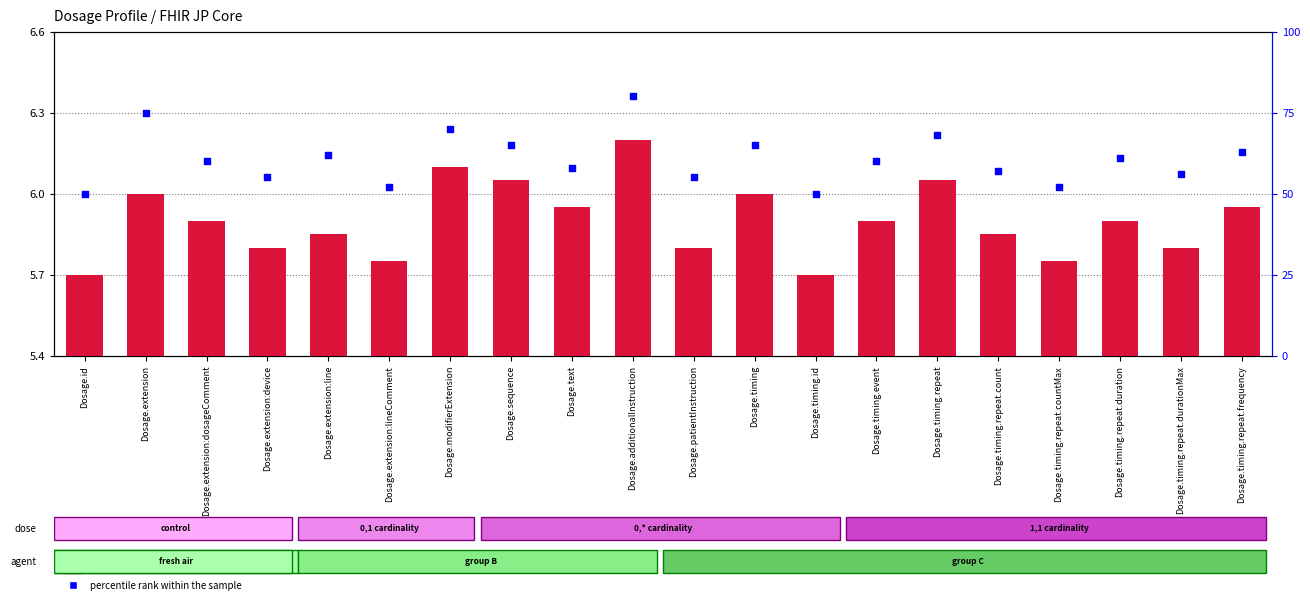

At which category is the sum across all series the highest?

Dosage.additionalInstruction